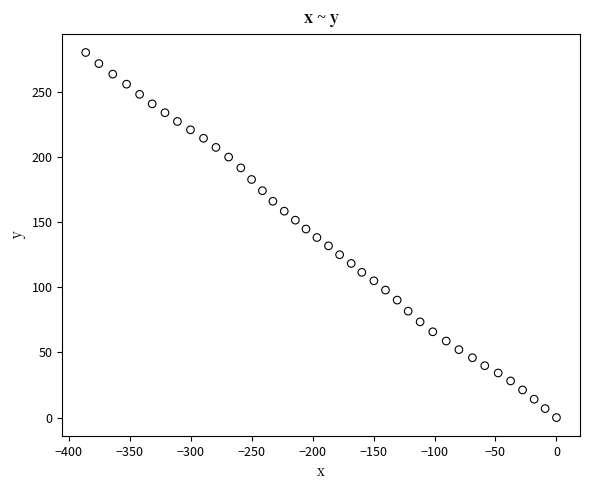

What is the range of X values (max minus min)?

386.0